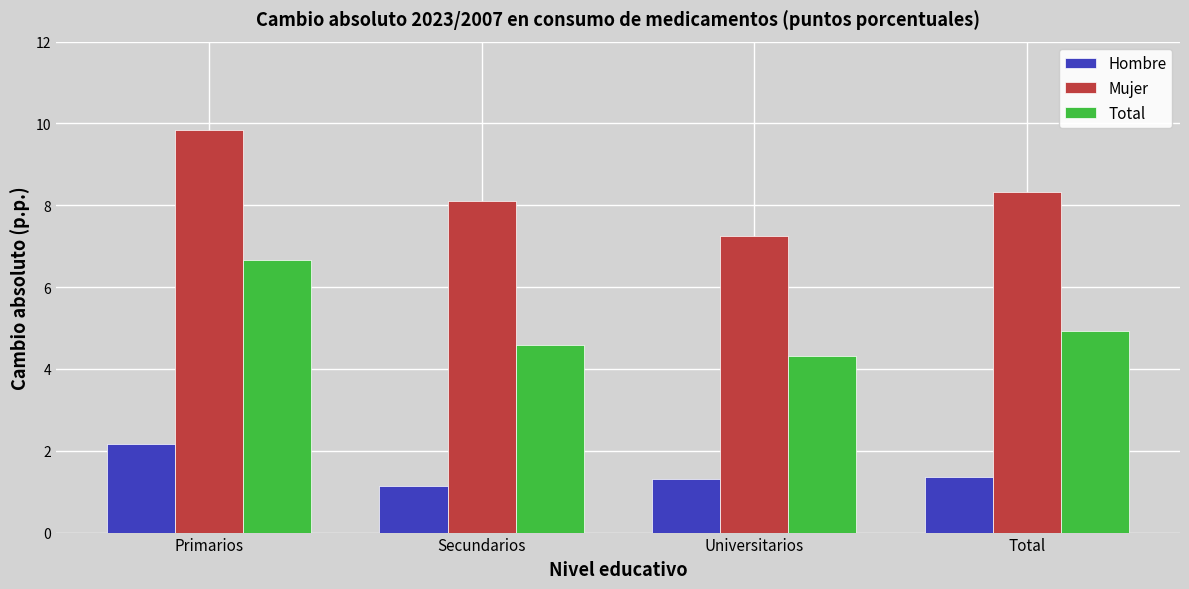

Reading right to left, list all the values displayed in this chart.

Hombre: Total=1.3	Universitarios=1.3	Secundarios=1.1	Primarios=2.2
Mujer: Total=8.3	Universitarios=7.2	Secundarios=8.1	Primarios=9.8
Total: Total=4.9	Universitarios=4.3	Secundarios=4.6	Primarios=6.7